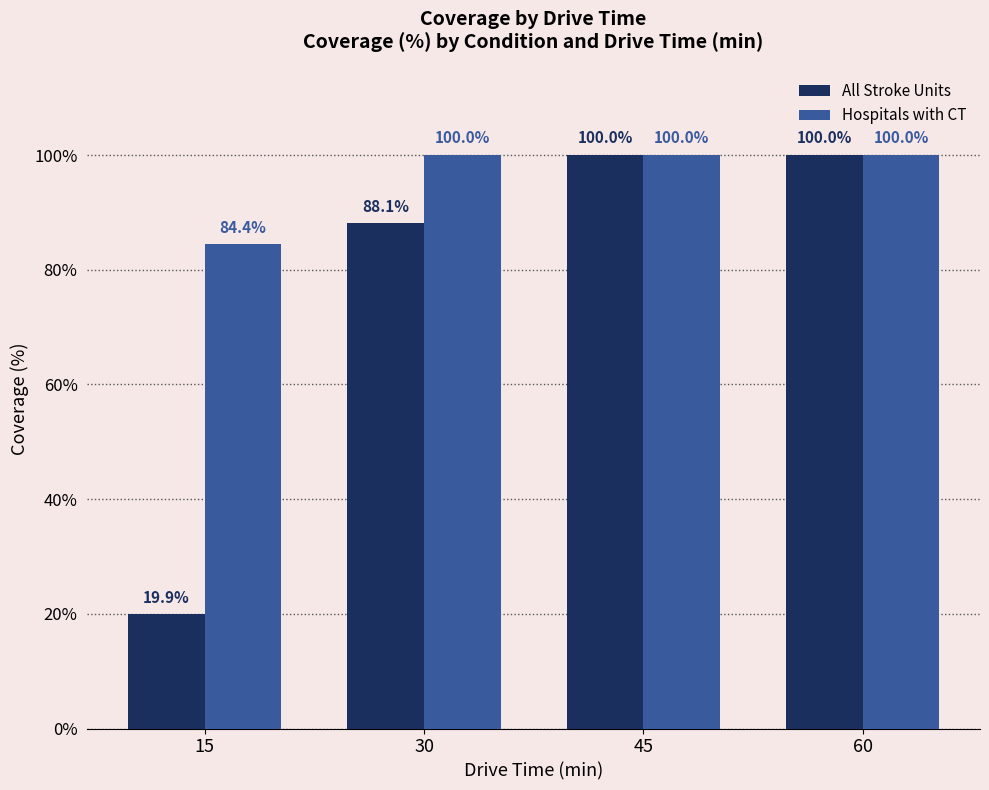

The value of All Stroke Units at 15 is 4.6. True or false?

False